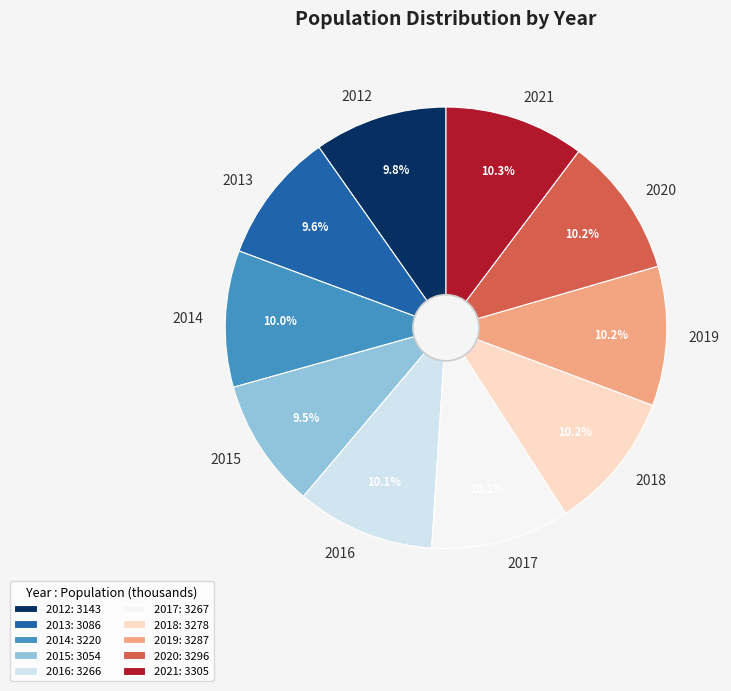

How much of the chart is everything except 2021?

89.7%